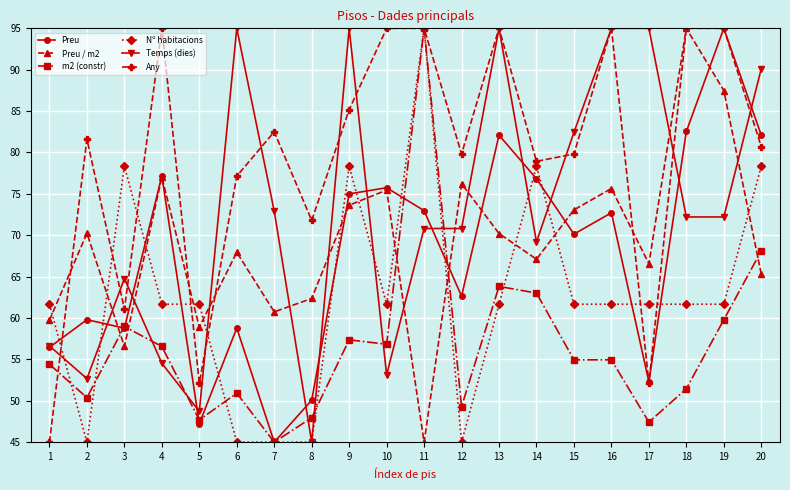

How many lines are shown in the chart?

6